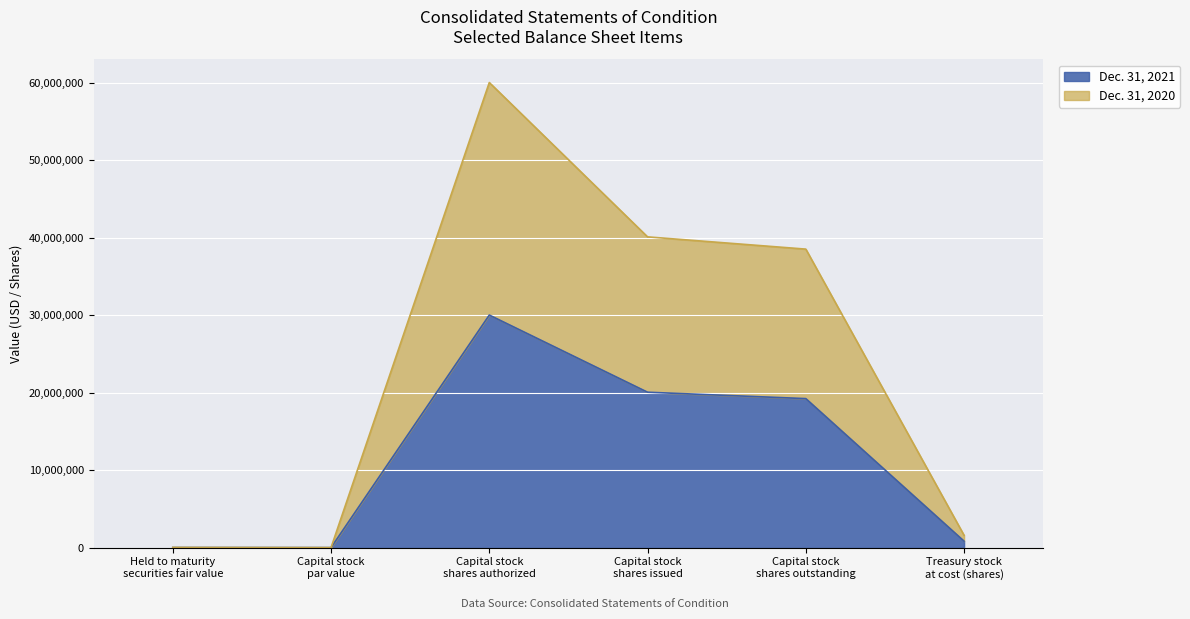

Where does the Dec. 31, 2020 series first go above 38506520?

Capital stock
shares authorized